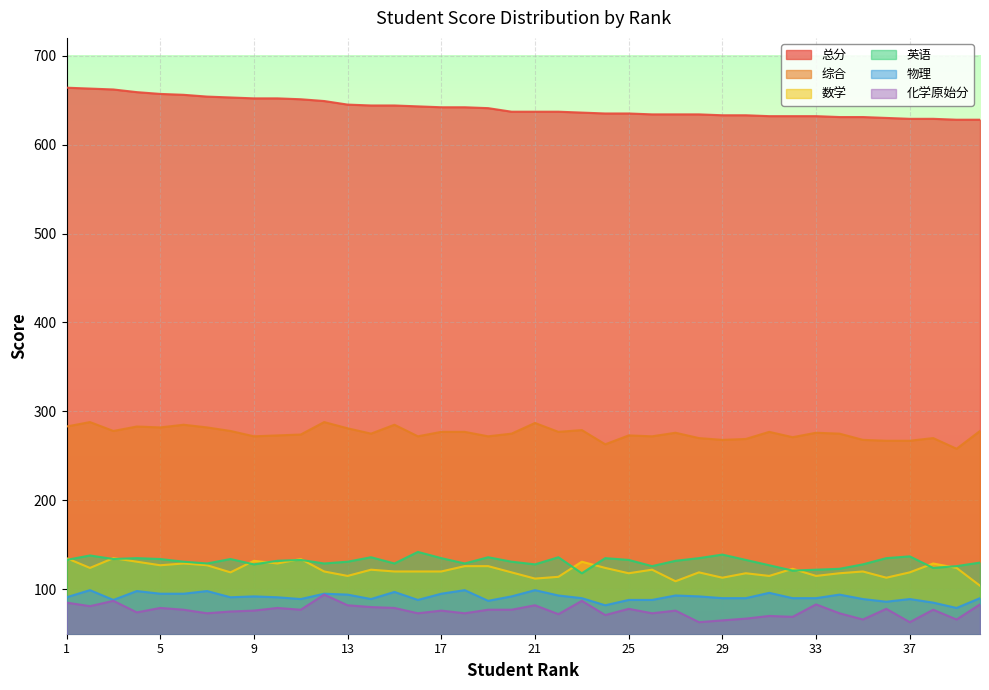

Reading left to right, what are all the values shown in this chart?

总分: 1=664	2=663	3=662	4=659	5=657	6=656	7=654	8=653	9=652	10=652	11=651	12=649	13=645	14=644	15=644	16=643	17=642	18=642	19=641	20=637	21=637	22=637	23=636	24=635	25=635	26=634	27=634	28=634	29=633	30=633	31=632	32=632	33=632	34=631	35=631	36=630	37=629	38=629	39=628	40=628
综合: 1=283	2=288	3=278	4=283	5=282	6=285	7=282	8=278	9=272	10=273	11=274	12=288	13=281	14=275	15=285	16=272	17=277	18=277	19=272	20=275	21=287	22=277	23=279	24=263	25=273	26=272	27=276	28=270	29=268	30=269	31=277	32=271	33=276	34=275	35=268	36=267	37=267	38=270	39=258	40=278
数学: 1=135	2=124	3=135	4=131	5=127	6=129	7=127	8=119	9=132	10=129	11=134	12=120	13=115	14=122	15=120	16=120	17=120	18=126	19=126	20=119	21=112	22=114	23=131	24=124	25=118	26=122	27=109	28=119	29=113	30=118	31=115	32=123	33=115	34=118	35=120	36=113	37=119	38=129	39=124	40=104
英语: 1=133	2=138	3=134	4=135	5=134	6=131	7=129	8=134	9=128	10=132	11=133	12=129	13=131	14=136	15=129	16=142	17=135	18=129	19=136	20=131	21=128	22=136	23=118	24=135	25=133	26=126	27=132	28=135	29=139	30=133	31=127	32=121	33=122	34=123	35=128	36=135	37=137	38=124	39=126	40=130
物理: 1=91	2=99	3=88	4=98	5=95	6=95	7=98	8=91	9=92	10=91	11=89	12=95	13=94	14=89	15=97	16=88	17=95	18=99	19=87	20=92	21=99	22=93	23=90	24=82	25=88	26=88	27=93	28=92	29=90	30=90	31=96	32=90	33=90	34=94	35=89	36=86	37=89	38=85	39=79	40=90
化学原始分: 1=85	2=81	3=87	4=74	5=79	6=77	7=73	8=75	9=76	10=79	11=77	12=94	13=82	14=80	15=79	16=73	17=76	18=73	19=77	20=77	21=82	22=72	23=87	24=71	25=78	26=73	27=76	28=63	29=65	30=67	31=70	32=69	33=83	34=73	35=66	36=78	37=63	38=77	39=66	40=83